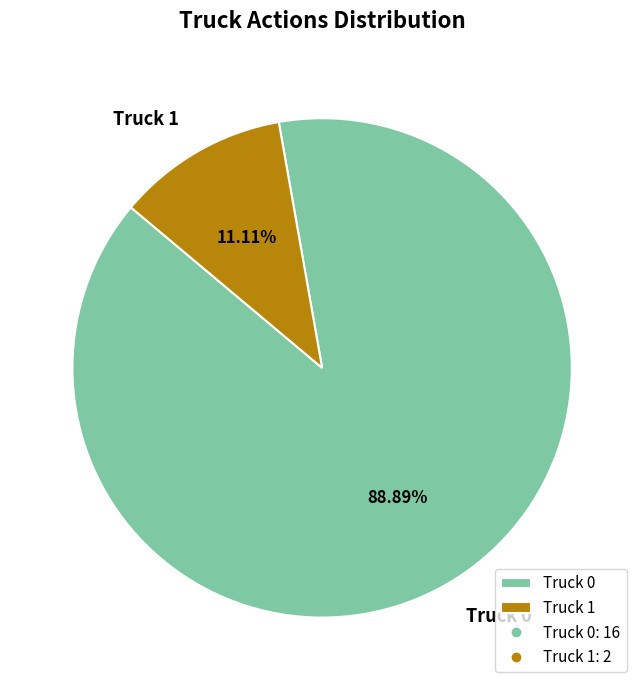

Is it true that Truck 0 is 89% of the pie?

True